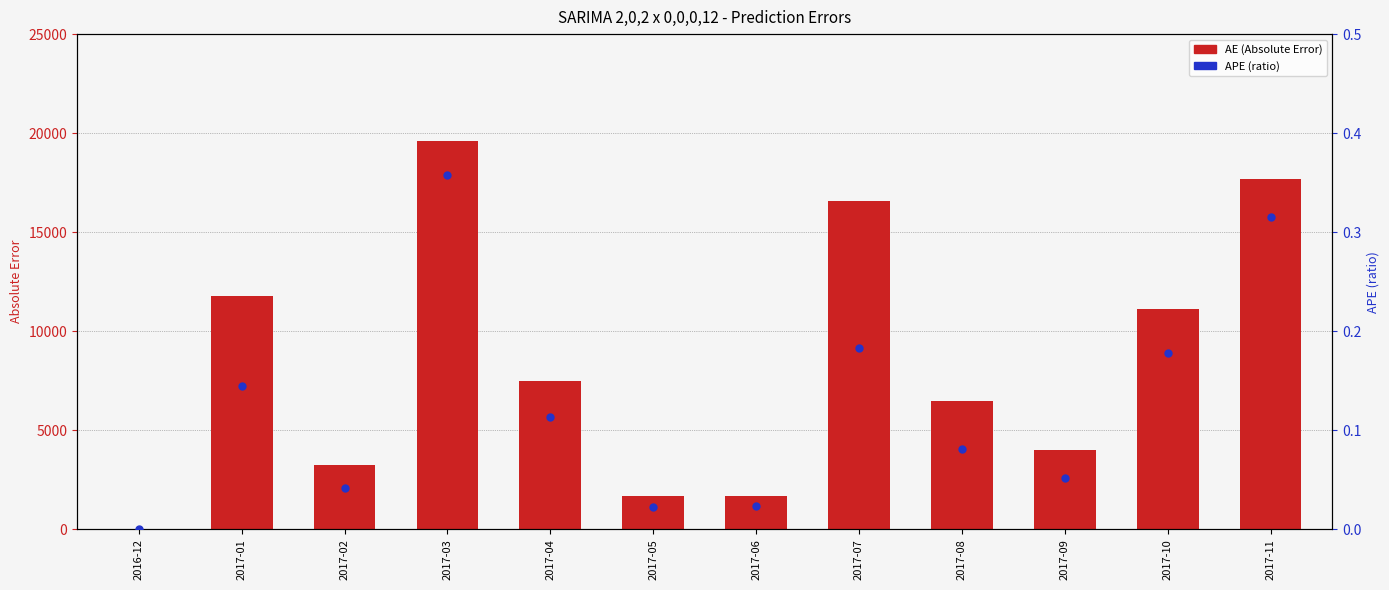

What is the total value across all series at 2017-11?

17664.0